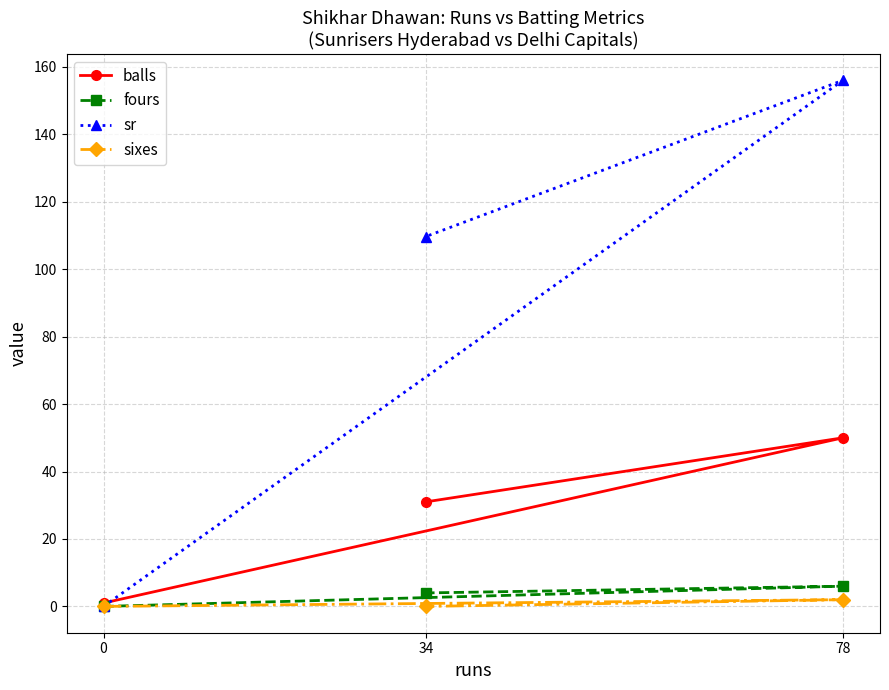

Between 78 and 0, which is larger?

78